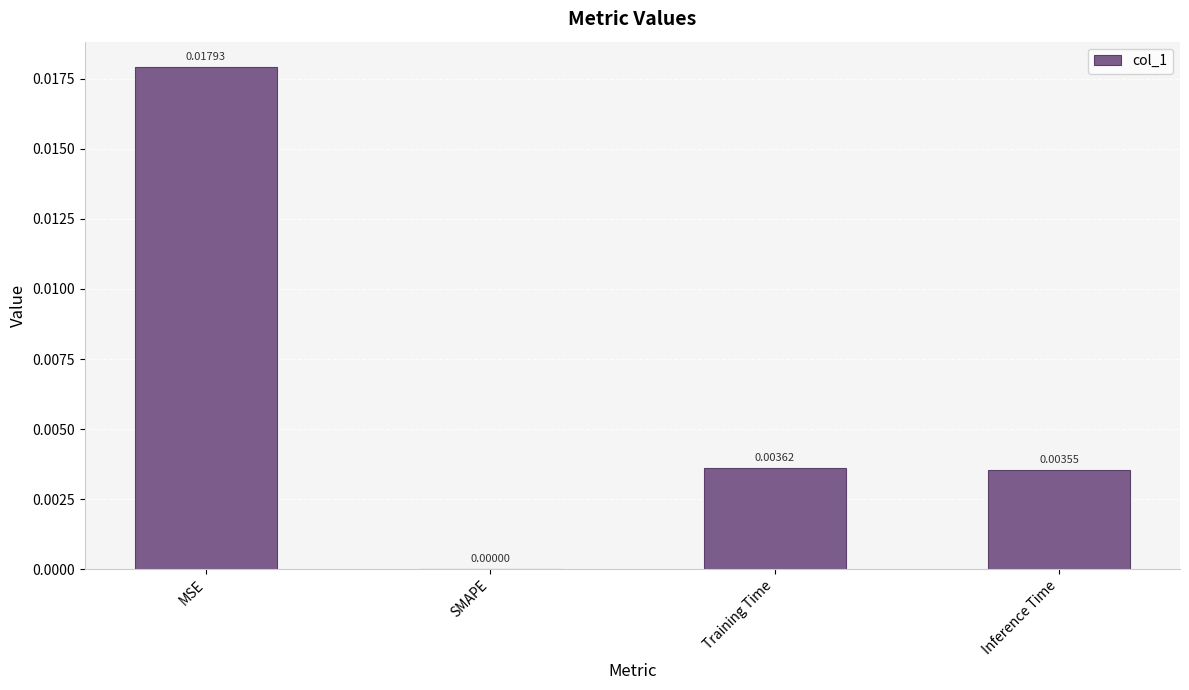

Are the bars horizontal?

No